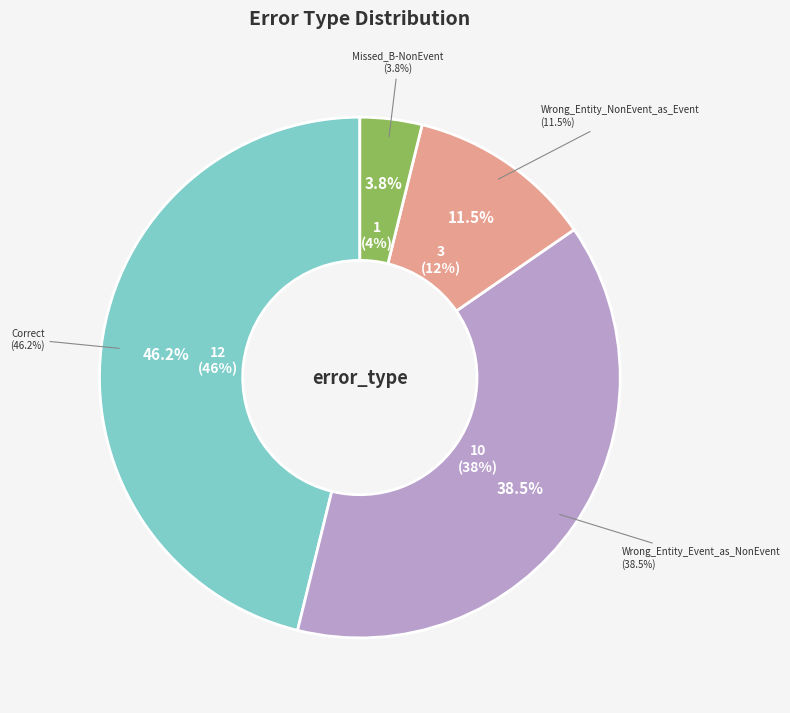

Which slice is the smallest?

Missed_B-NonEvent